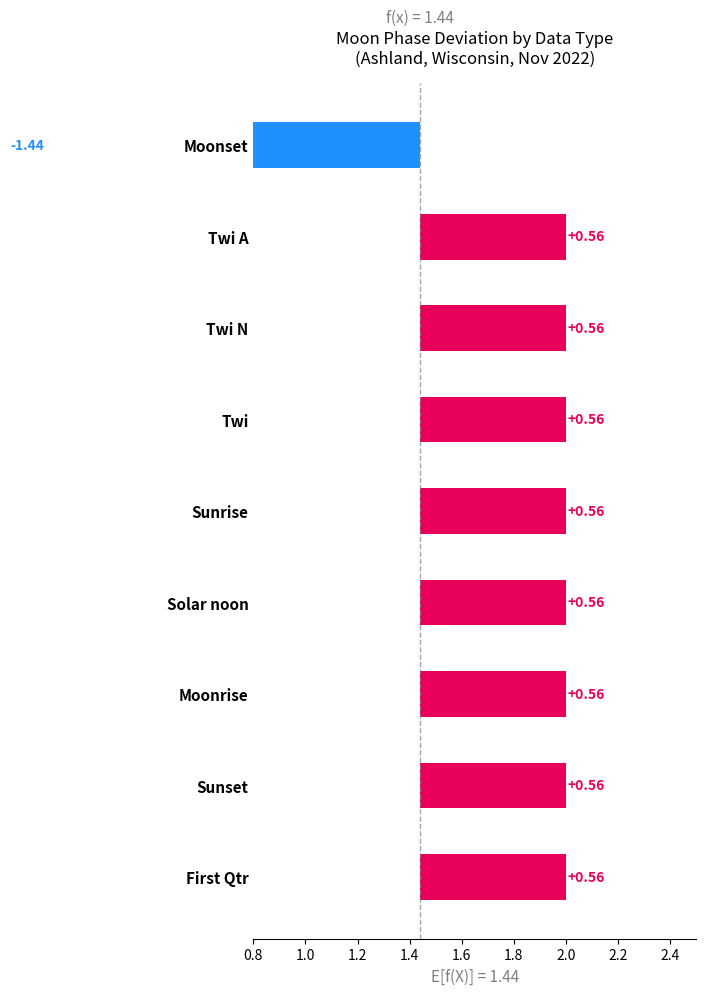

At which category does the chart reach its peak across all series?

Twi A